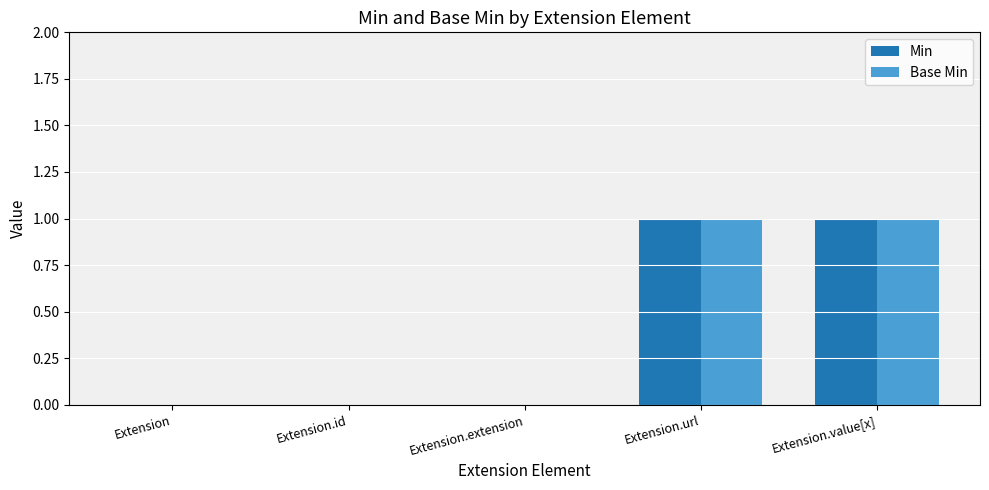

True or false: Base Min has a value of 0 at Extension.id.

True